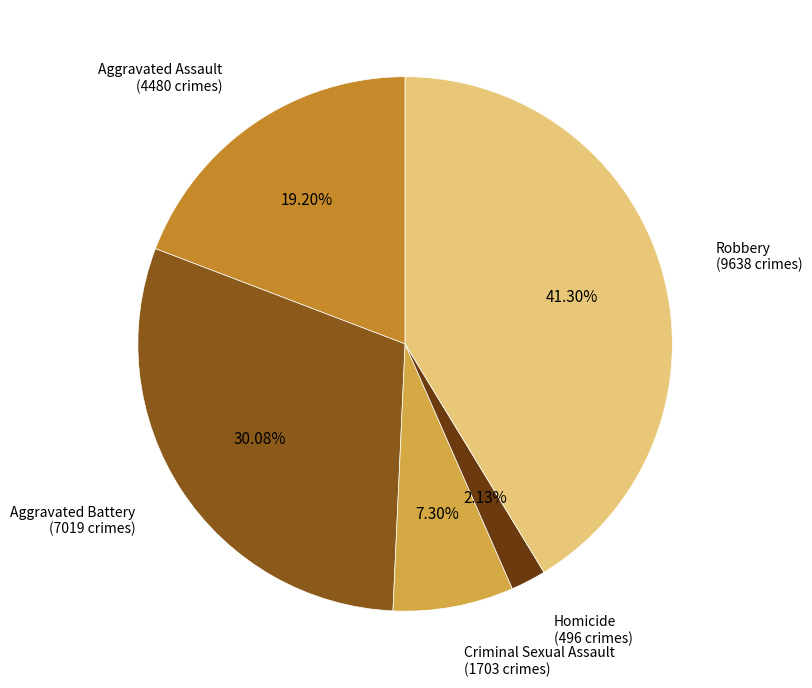

Is there any slice that represents more than half of the pie?

No